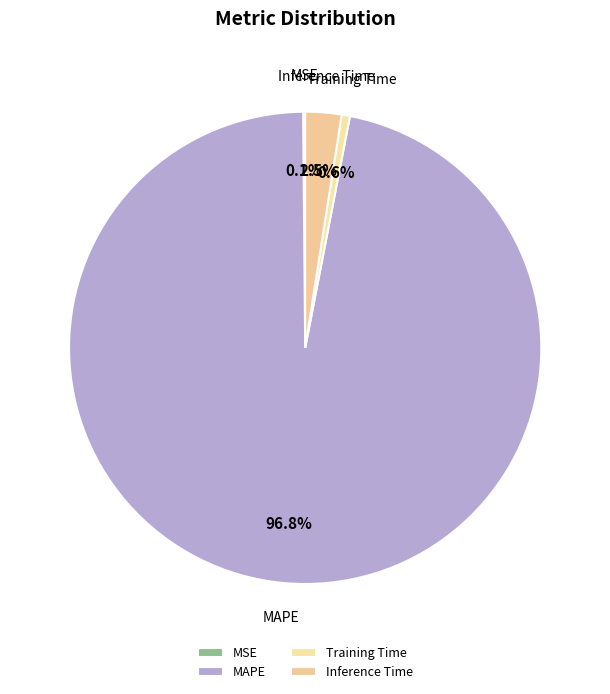

Which category has the biggest portion of the pie?

MAPE